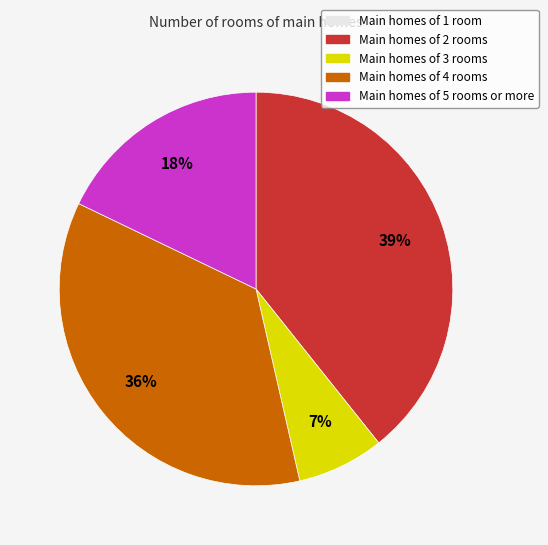

Does any single category account for the majority?

No